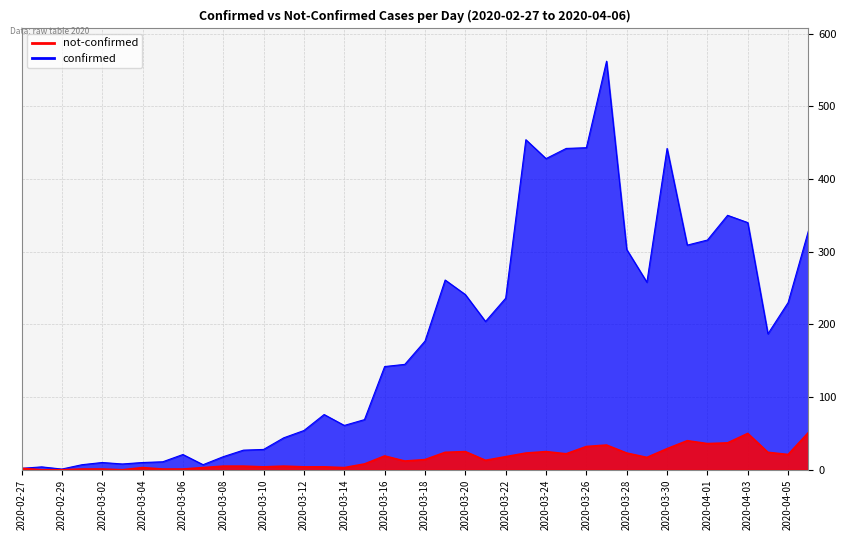

The value of not-confirmed at 2020-03-31 is 40. True or false?

True